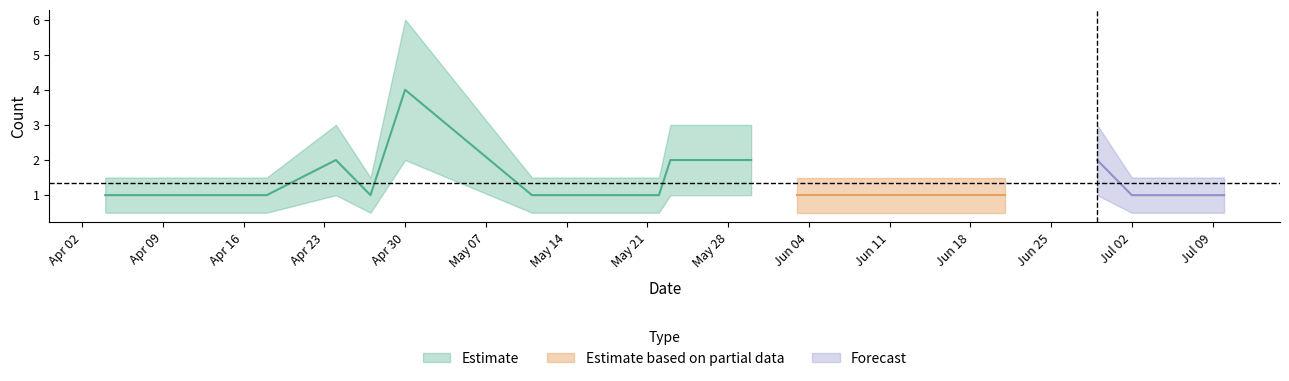

At which category does the chart reach its minimum across all series?

2018-04-04